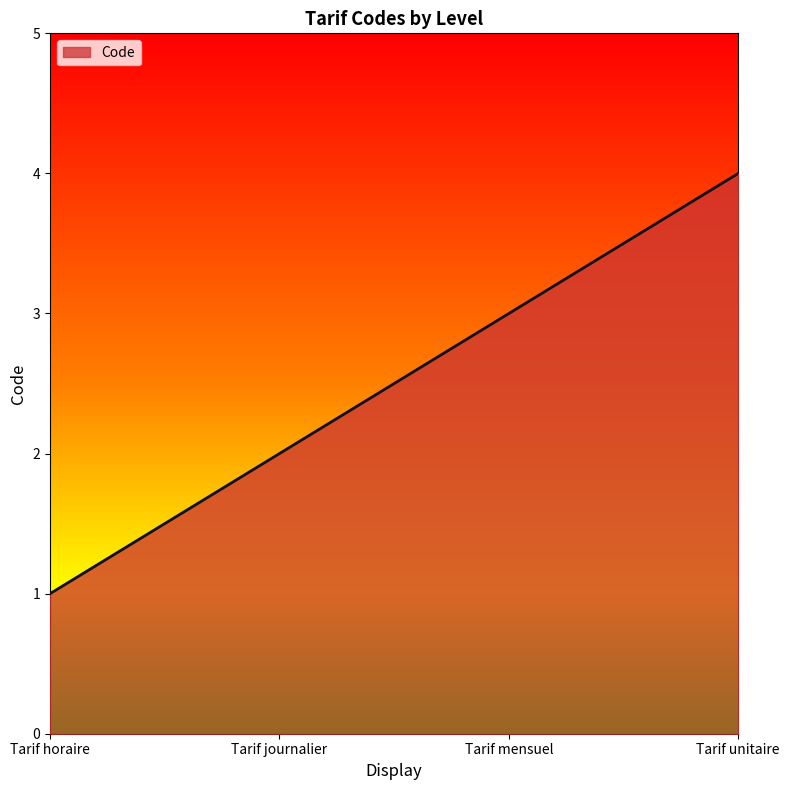

Reading left to right, what are all the values shown in this chart?

Tarif horaire=1	Tarif journalier=2	Tarif mensuel=3	Tarif unitaire=4